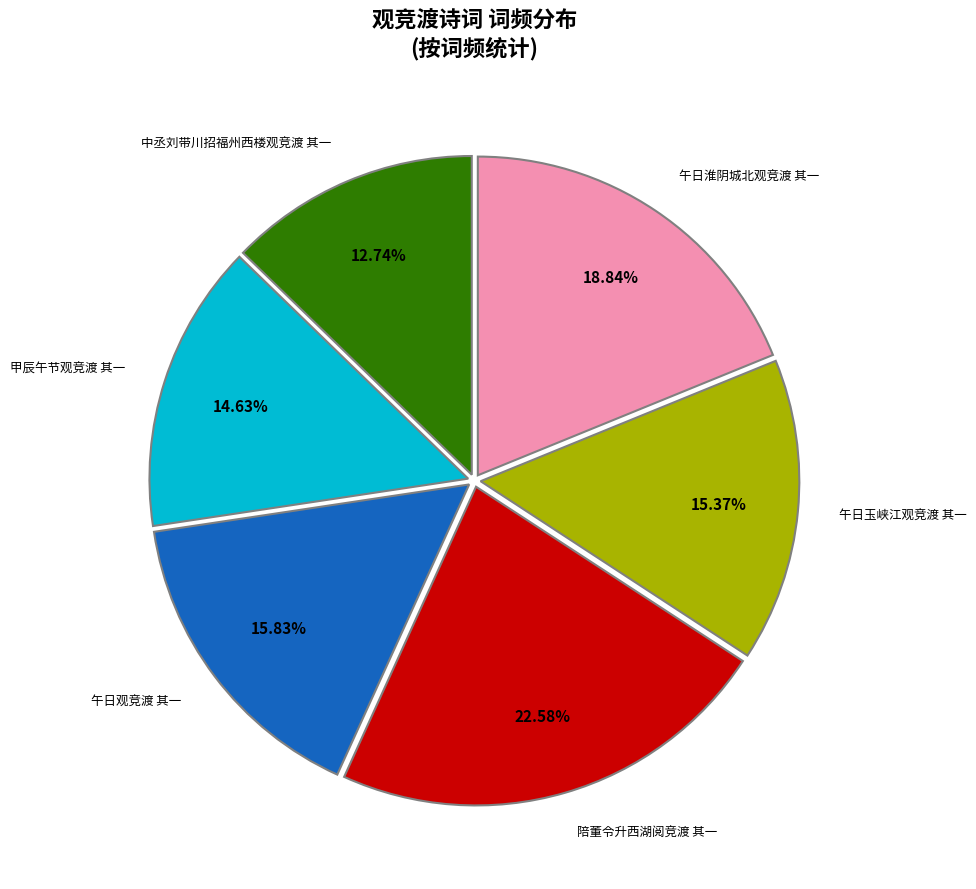

Is there any slice that represents more than half of the pie?

No